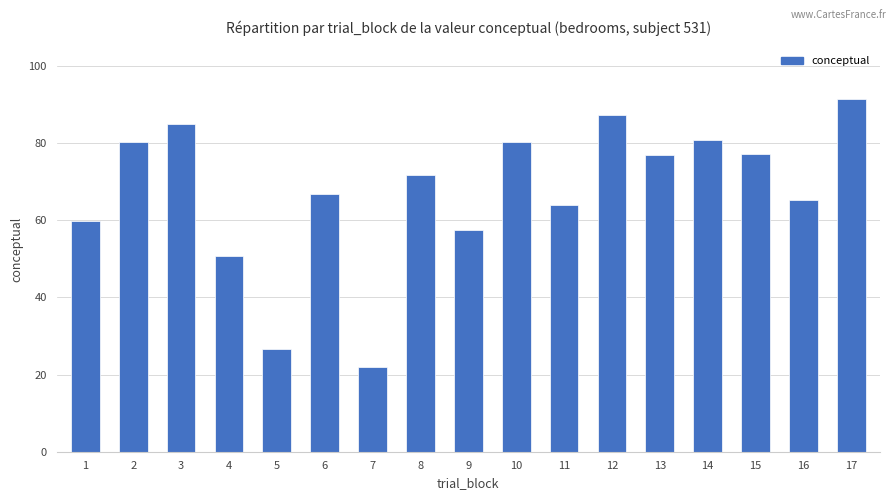

Where is the data nearest to the value 56?

9